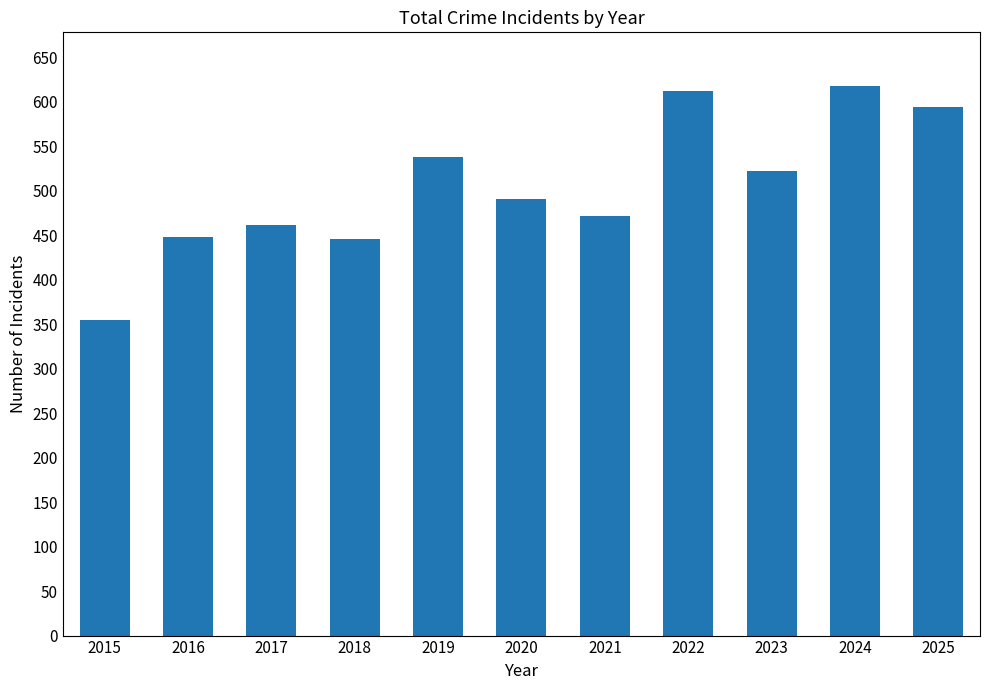

What is the change in value from 2015 to 2019?

+183